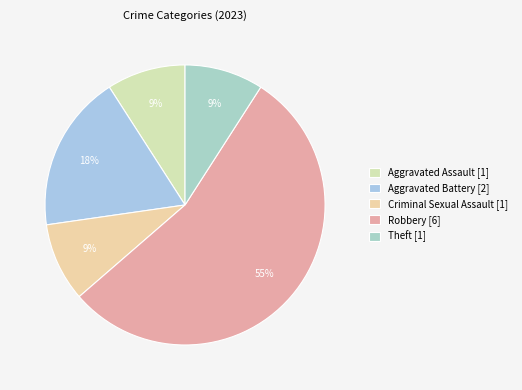

How many slices are in this pie chart?

5